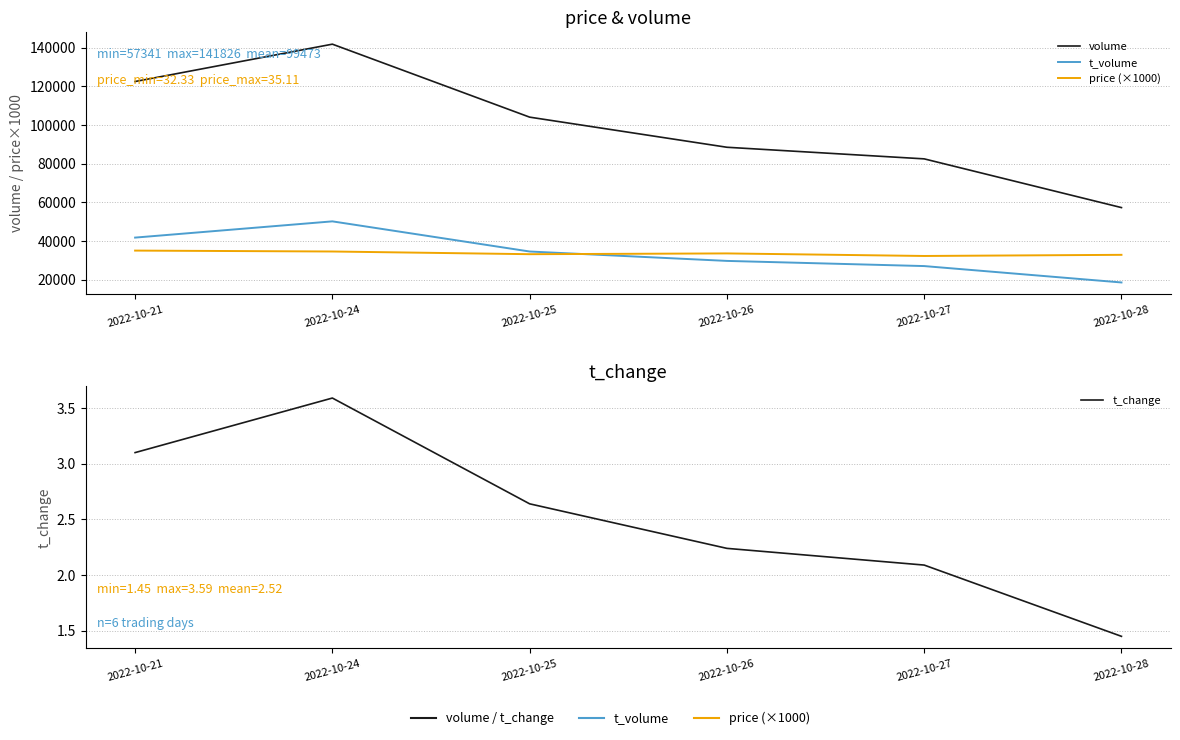

Does the chart have visible grid lines?

Yes